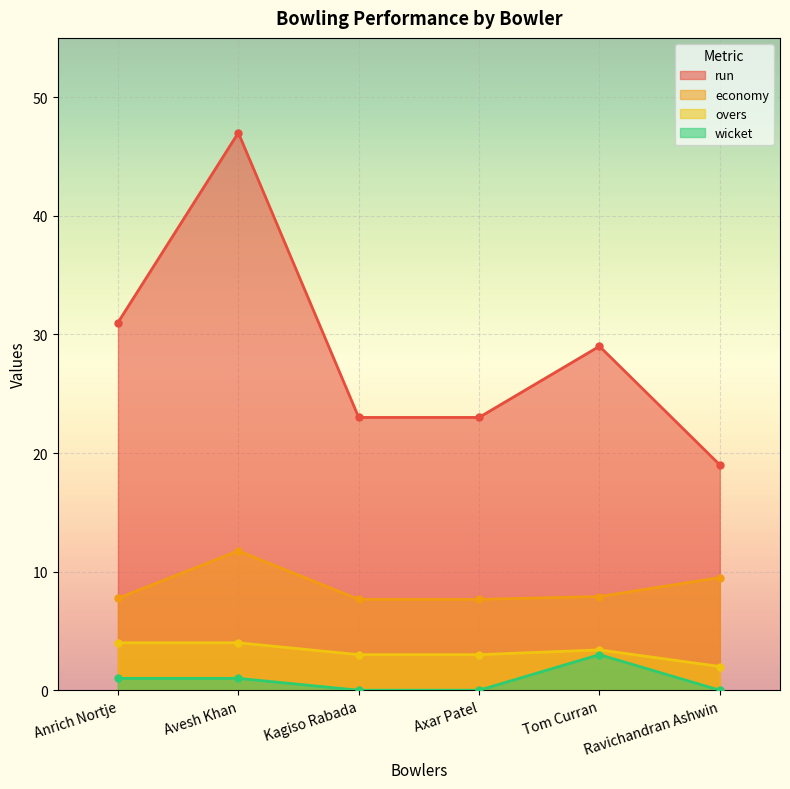

Where is the first local maximum for economy?

Avesh Khan